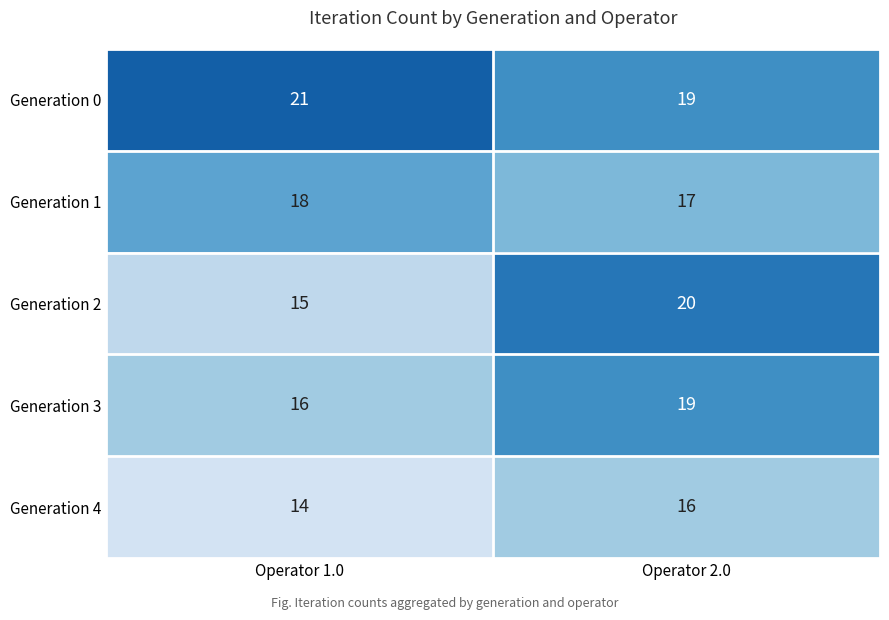

Rank the categories by Generation 0 value from lowest to highest.

Operator 2.0, Operator 1.0